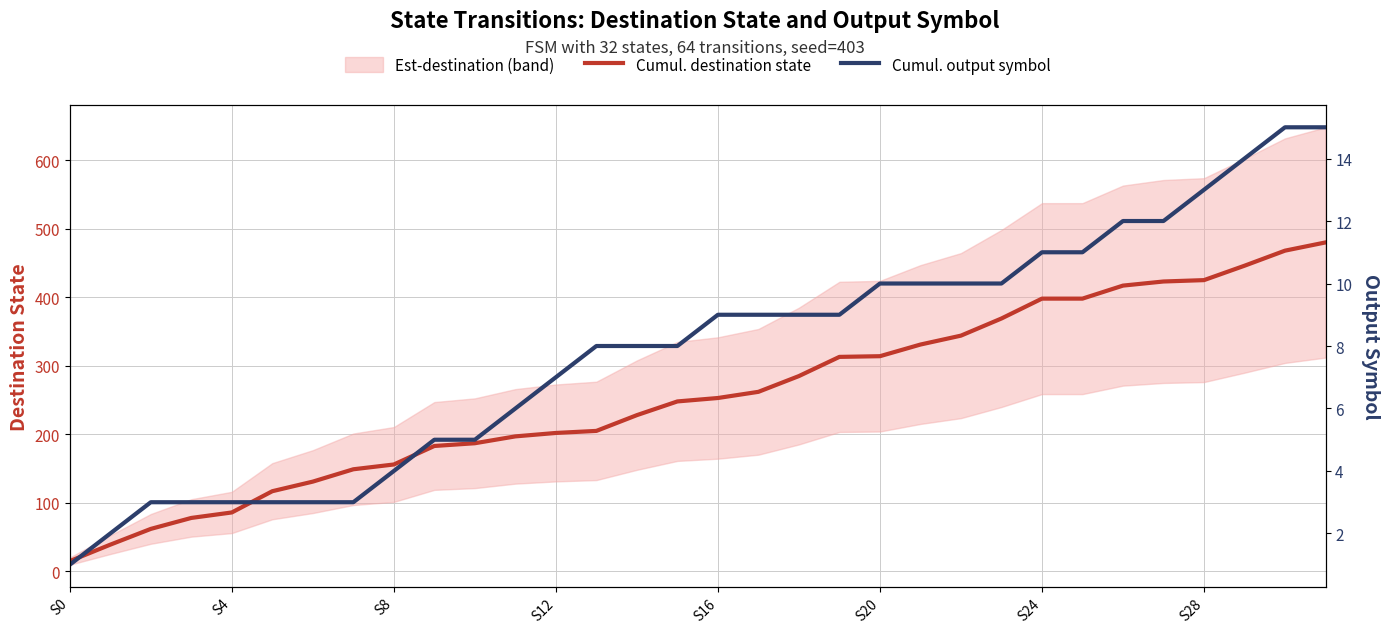

What is the sum of all Cumul. output symbol values?

251